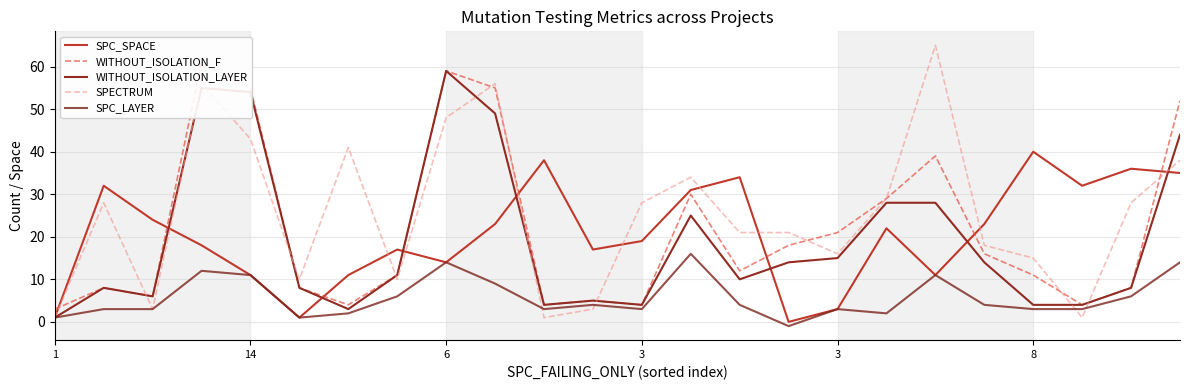

True or false: WITHOUT_ISOLATION_LAYER and WITHOUT_ISOLATION_F intersect in this chart.

False